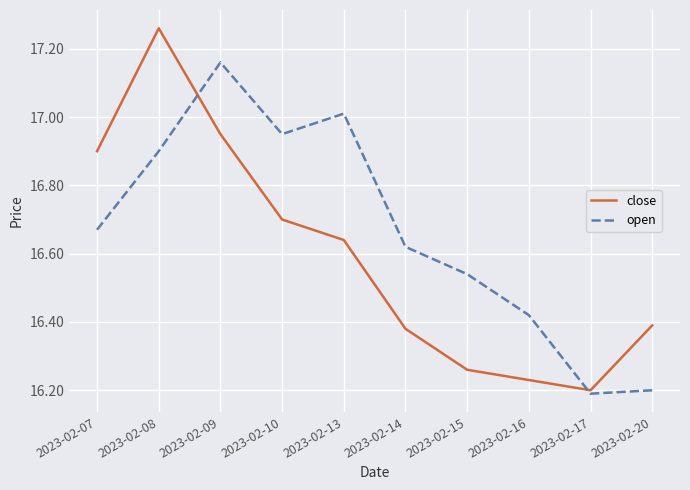

How many lines are shown in the chart?

2